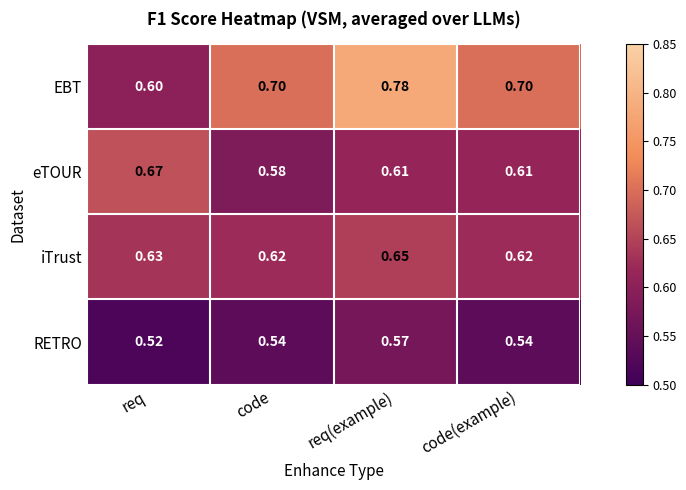

Between code and req(example), which series saw the biggest shift?

EBT